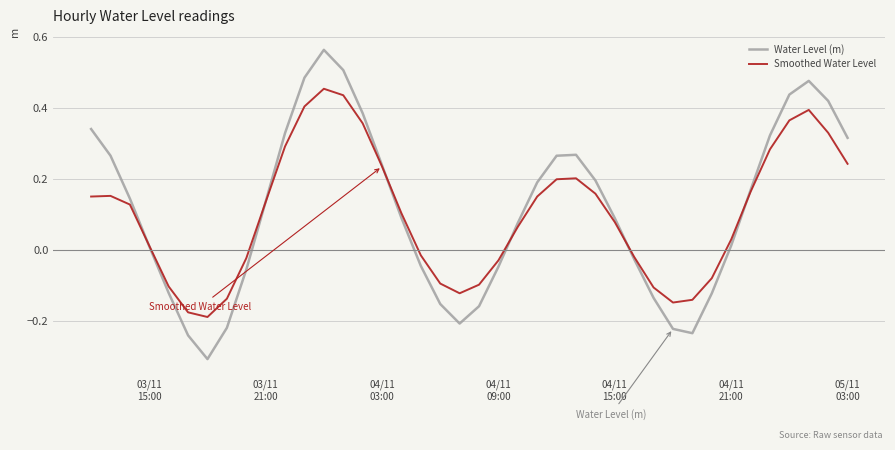

Which series has the largest range (max minus min)?

Water Level (m)